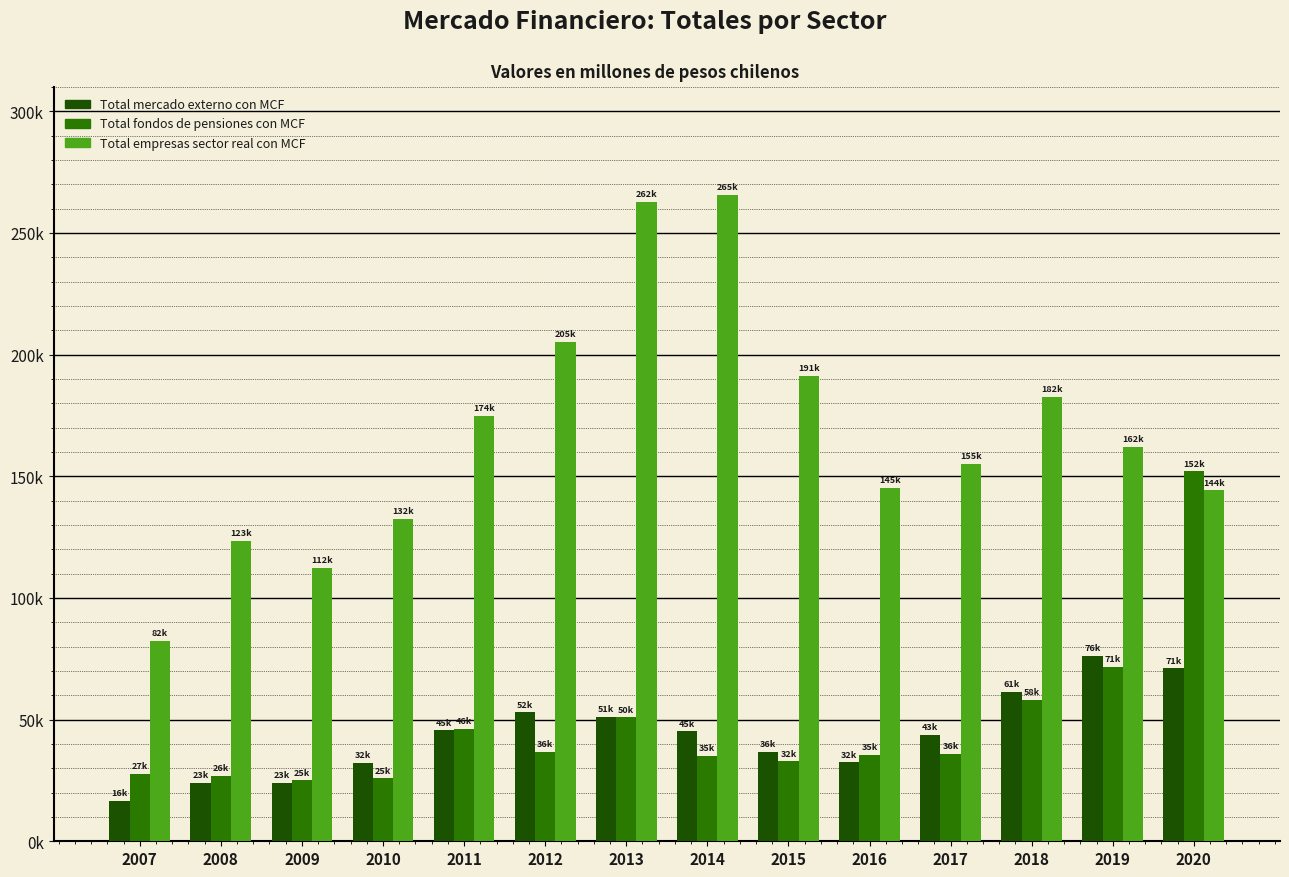

Which series has the largest total across all categories?

Total empresas sector real con MCF